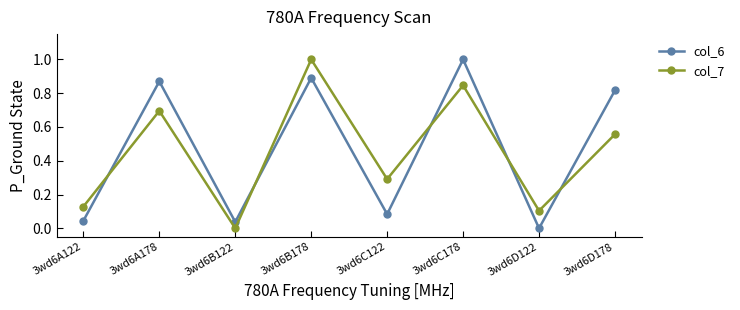

Rank the categories by col_7 value from lowest to highest.

3wd6B122, 3wd6D122, 3wd6A122, 3wd6C122, 3wd6D178, 3wd6A178, 3wd6C178, 3wd6B178